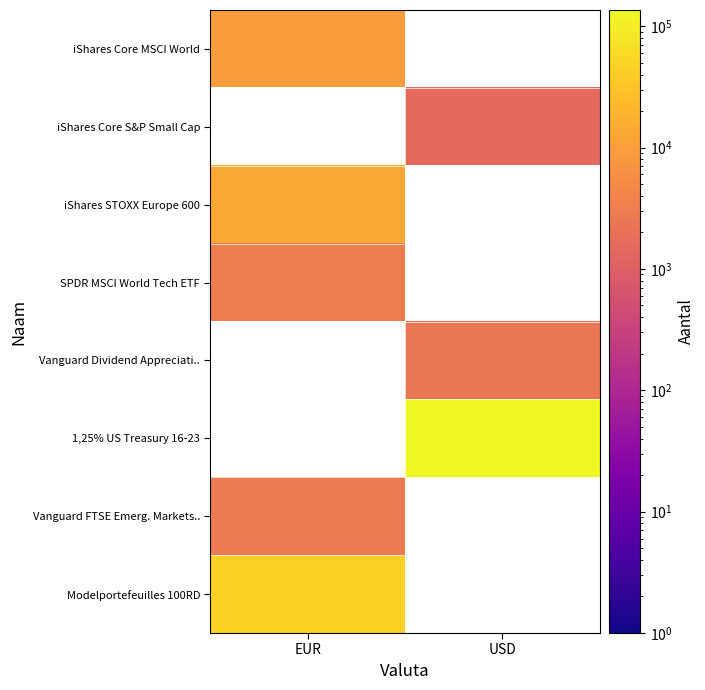

At how many categories does at least one series exceed 99188?

1